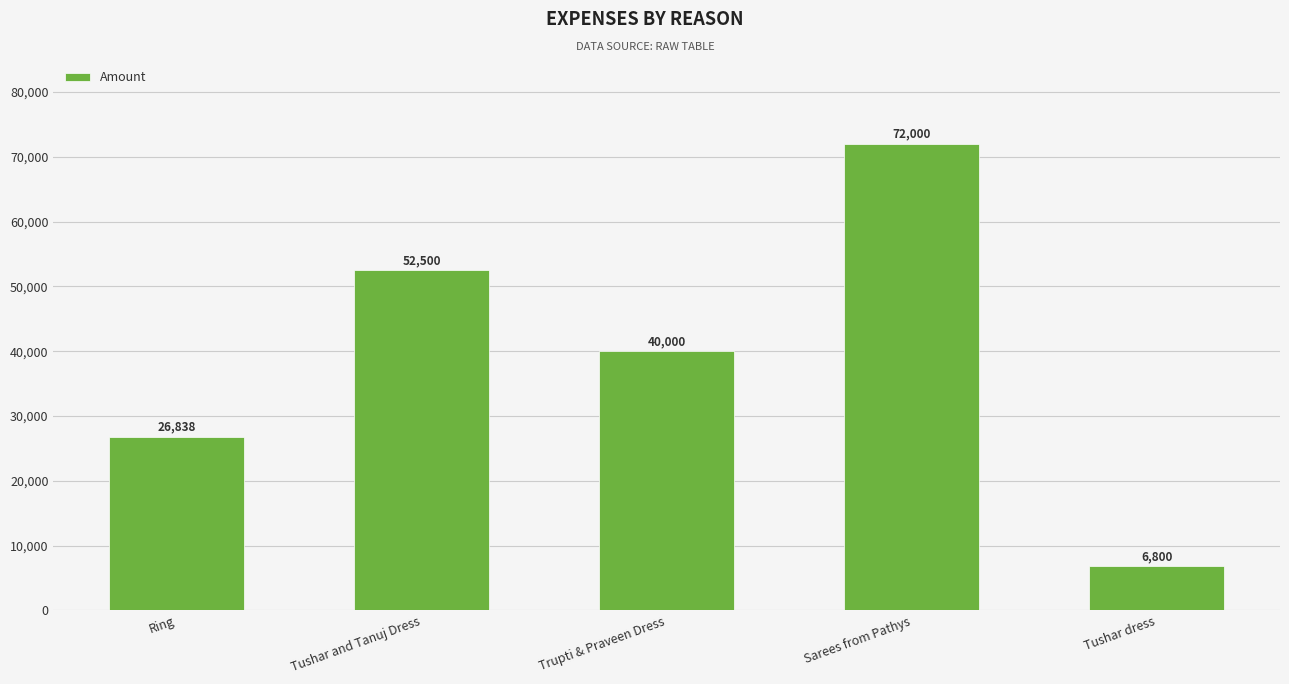

Rank the categories by value from highest to lowest.

Sarees from Pathys, Tushar and Tanuj Dress, Trupti & Praveen Dress, Ring, Tushar dress